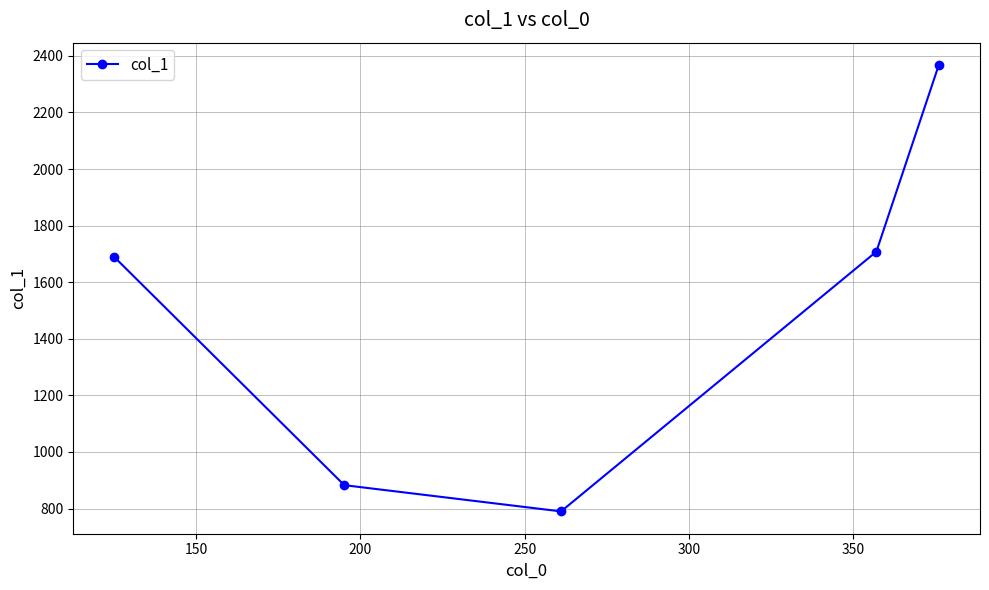

What is the sum of all values?

7436.9